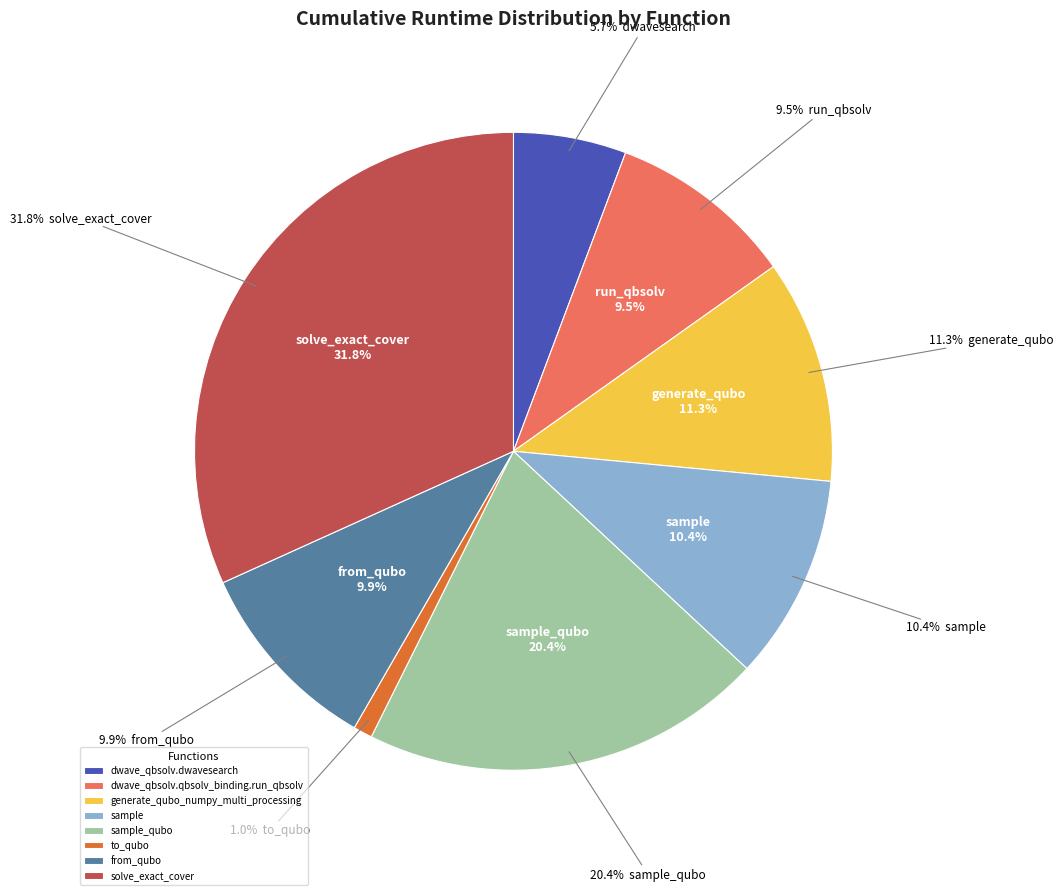

Is it true that generate_qubo_numpy_multi_processing is 2% of the pie?

False